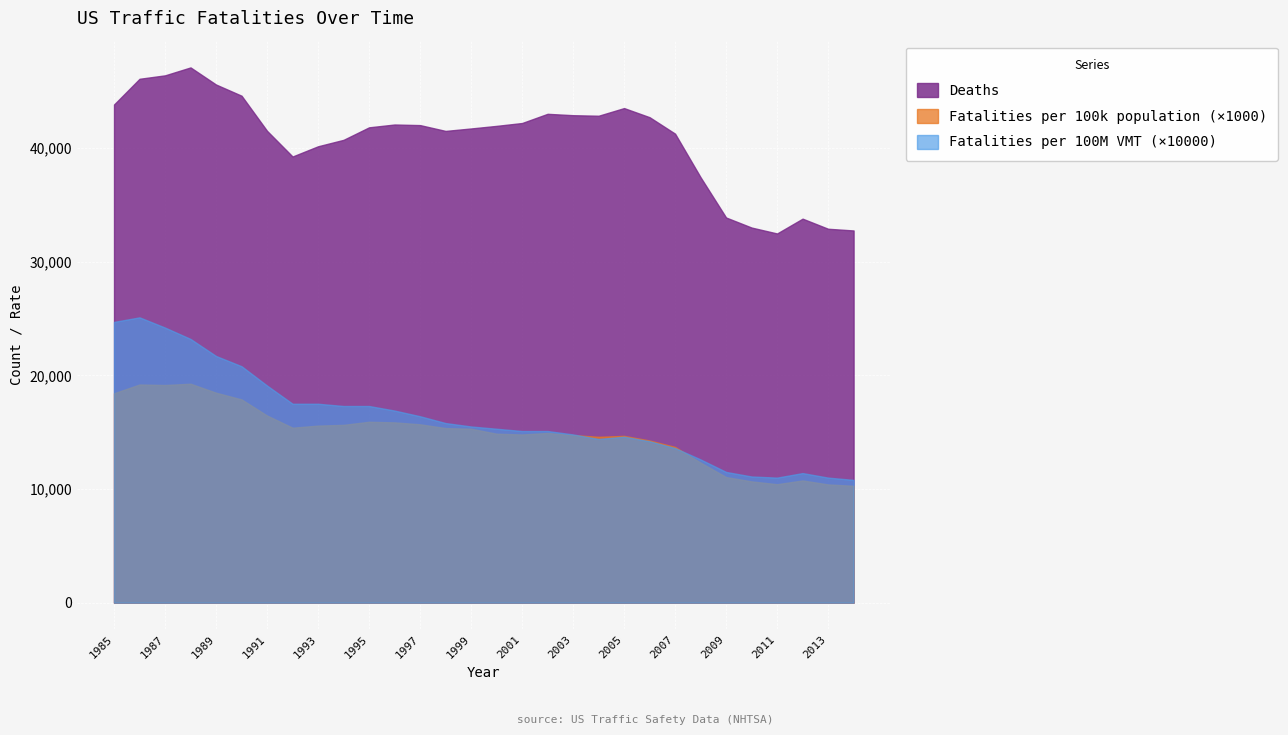

What is the spread (max minus min) of values at 1997?

26323.8